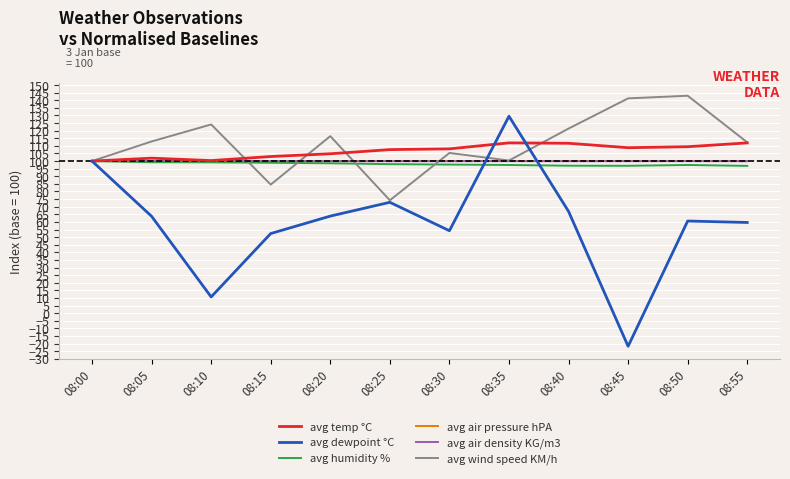

What is the difference between the second highest and second lowest values in the avg air density KG/m3 series?

0.1